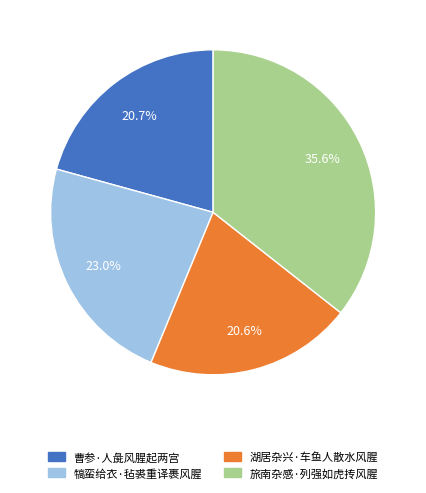

What portion of the pie excludes 曹参·人彘风腥起两宫?

79.3%